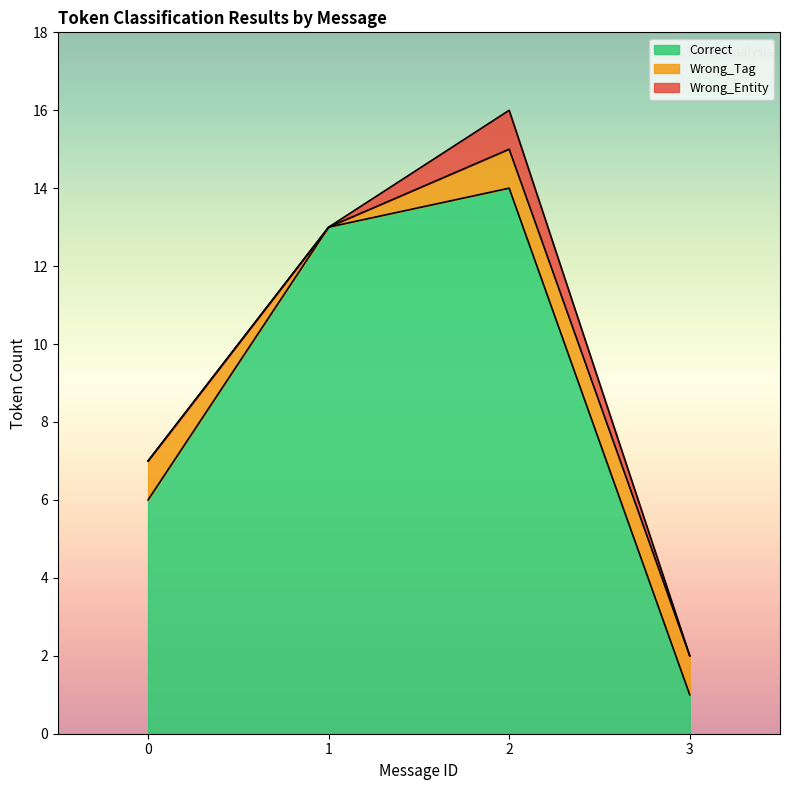

The value of Wrong_Tag at 12 is 1. True or false?

False